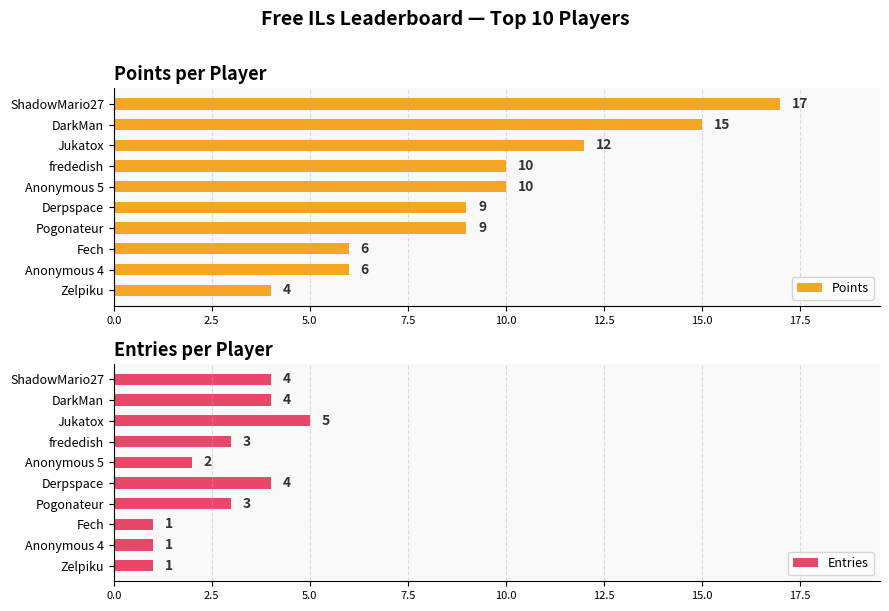

How many series are shown in this chart?

2